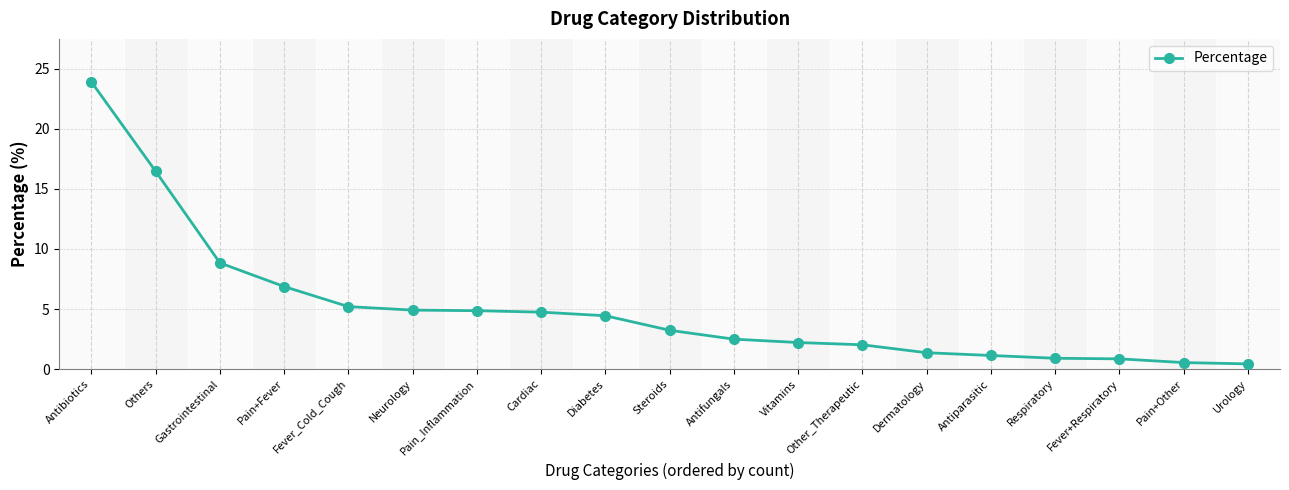

What is the change in value from Fever_Cold_Cough to Urology?

-4.8